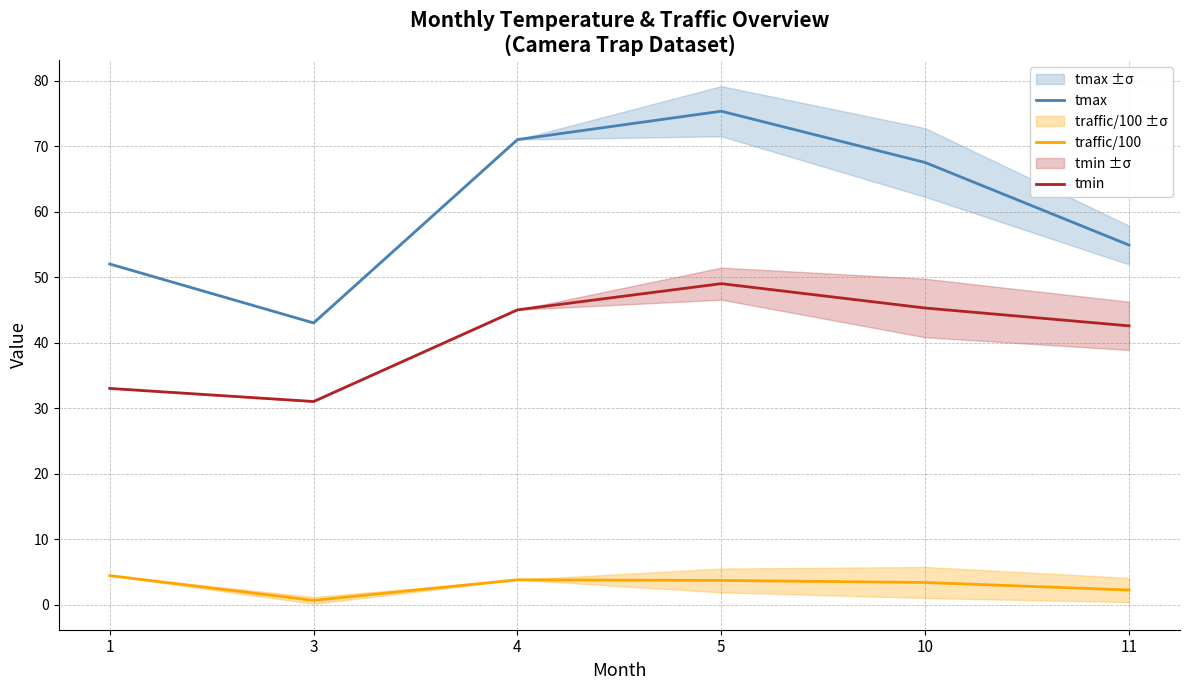

What is the value of the traffic/100 point at the 3rd from the left?

3.8